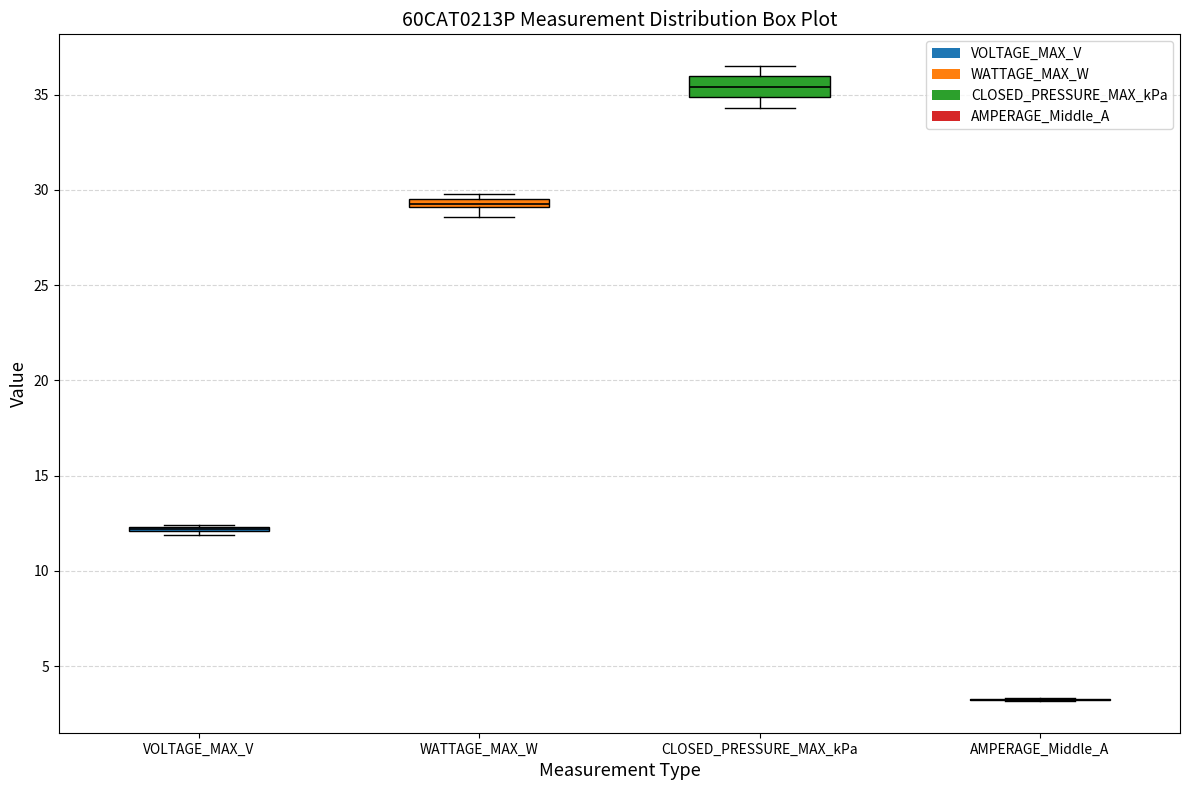

Which box is the tallest, from its lower edge to its upper edge?

CLOSED_PRESSURE_MAX_kPa